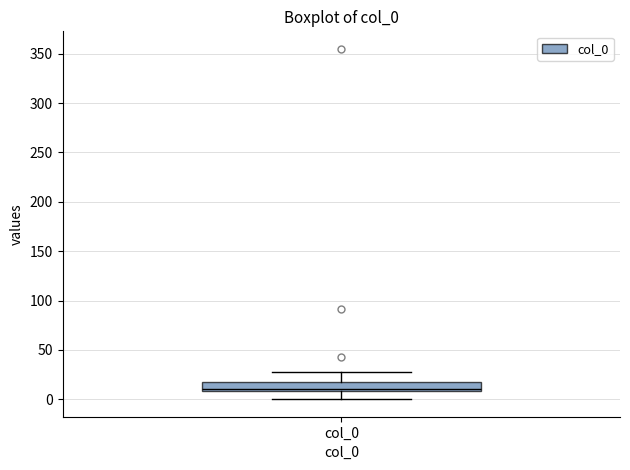

Read this box plot against the y-axis: the position of the median line, the range covered by the box, and the ends of both whiskers. The values are not printed on the chart, so give them approximately, as read against the axis.

median 10 (just above the box's lower edge), box 10 to 15, whiskers 0 to 30